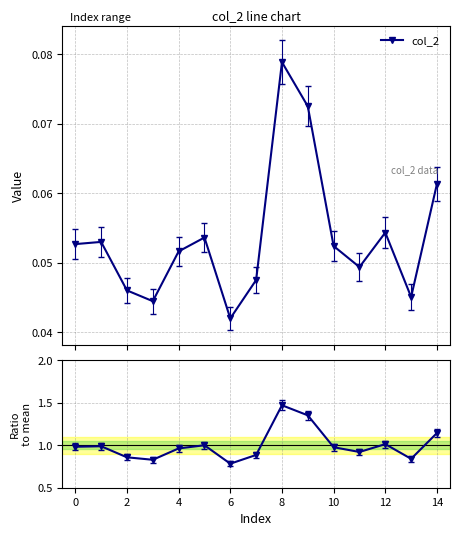

How many interior local valleys does the col_2 series have?

4